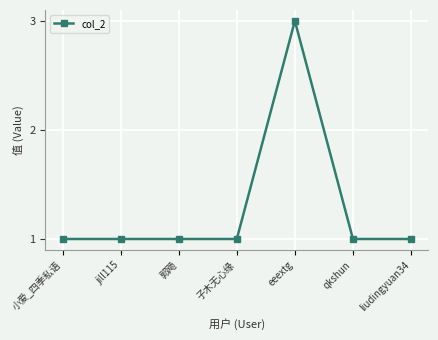

Approximately how many times larger is the value at liudingyuan34 compared to eeextg?

0.3